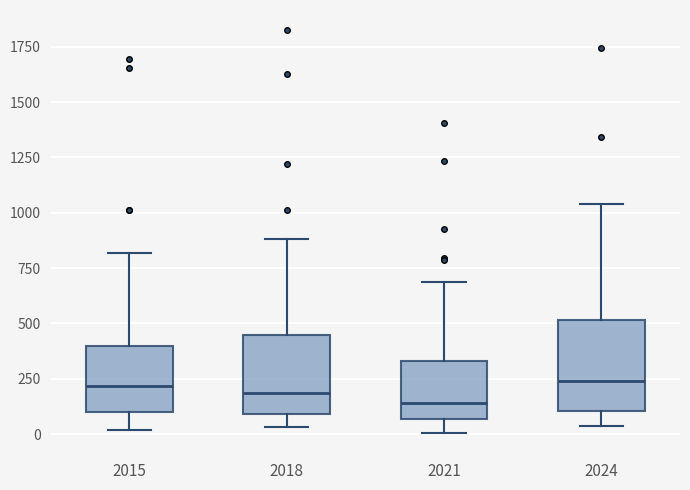

Where does the upper whisker of the box at x = 2021 end on the y-axis? The values are not printed on the chart, so give them approximately, as read against the axis.

700